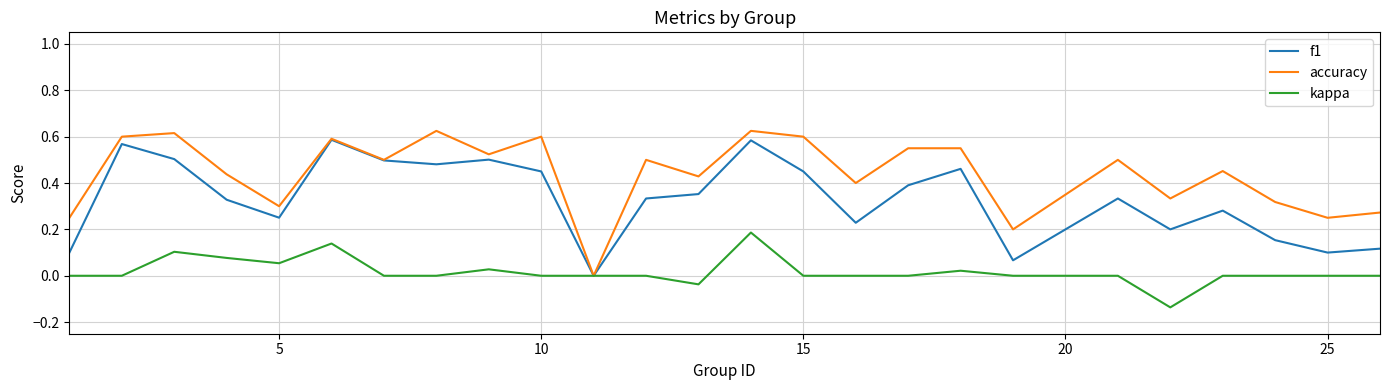

Which series has the largest total across all categories?

accuracy